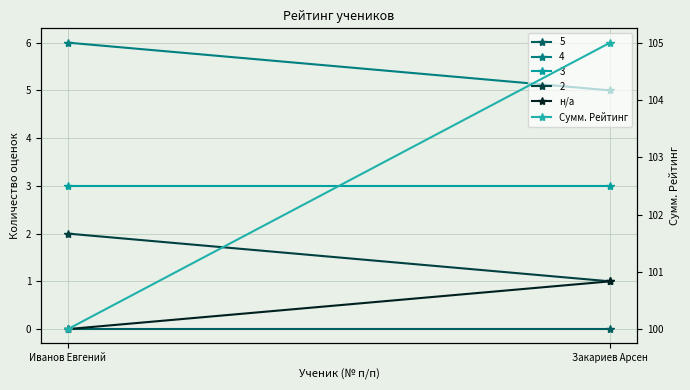

Is it true that Сумм. Рейтинг equals 32 at Иванов Евгений?

False